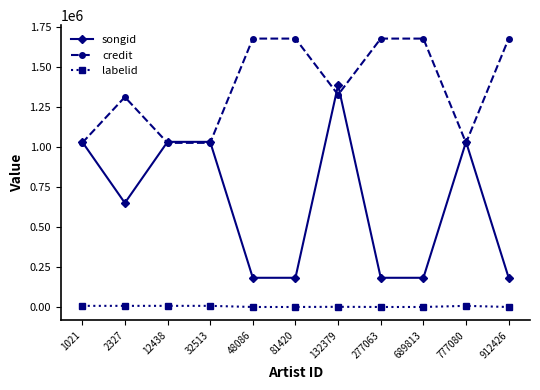

True or false: labelid has more than 0 points higher than both neighbors.

True